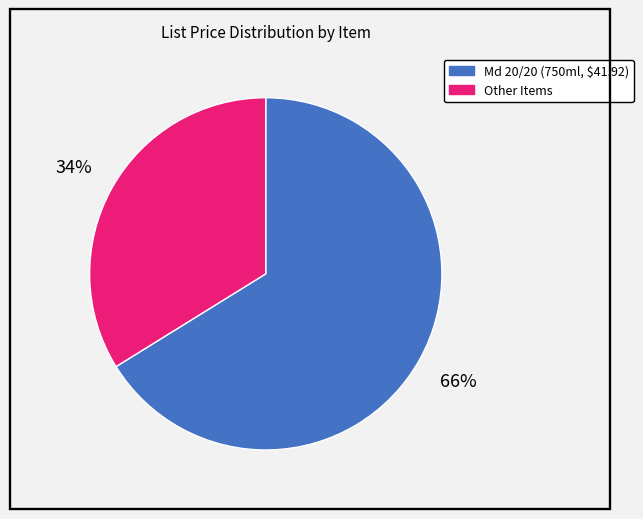

To the nearest percent, what is the difference between the largest and smallest slice percentages?

32%